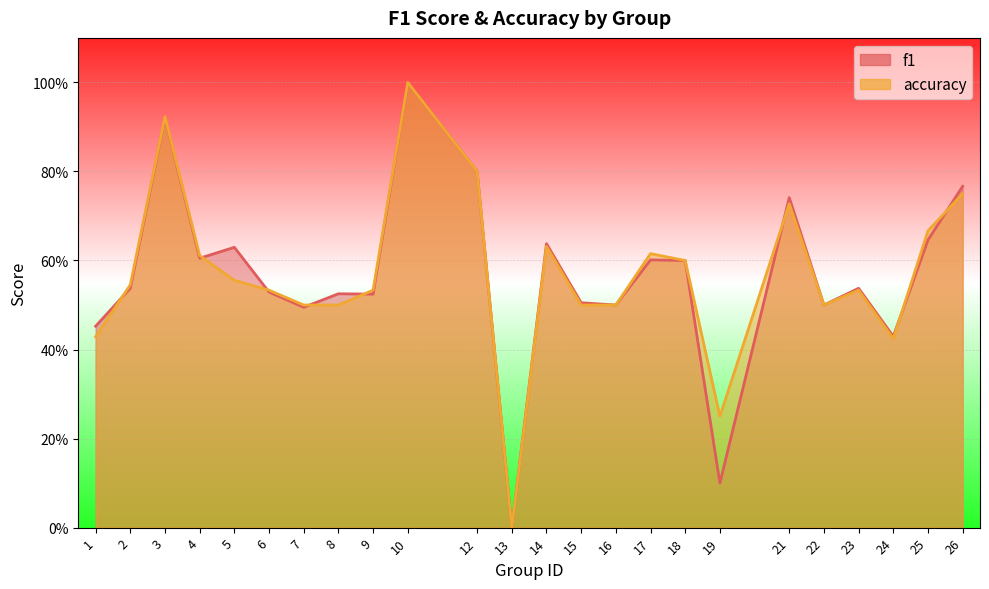

What is the value of the accuracy point at the 22nd from the left?

0.4